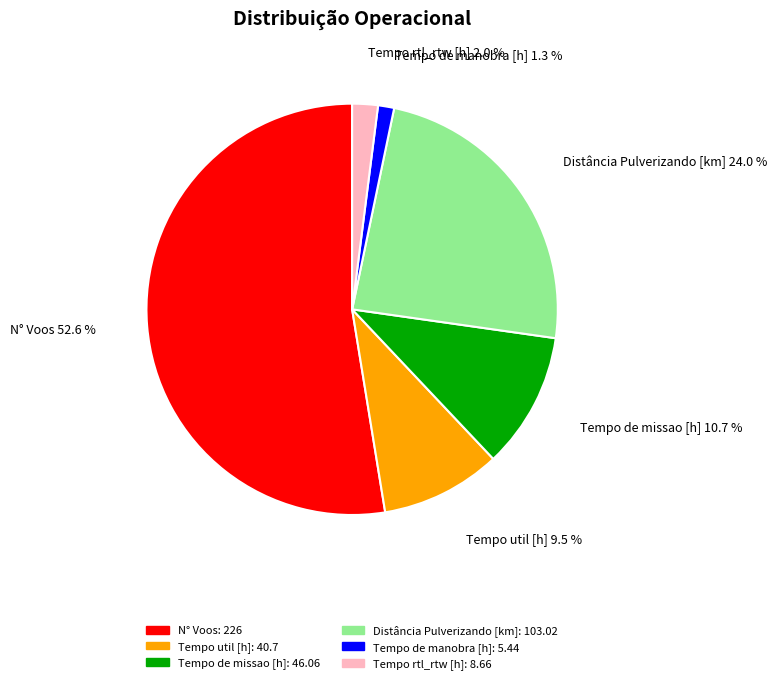

What percentage is the N° Voos slice, to the nearest percent?

53%